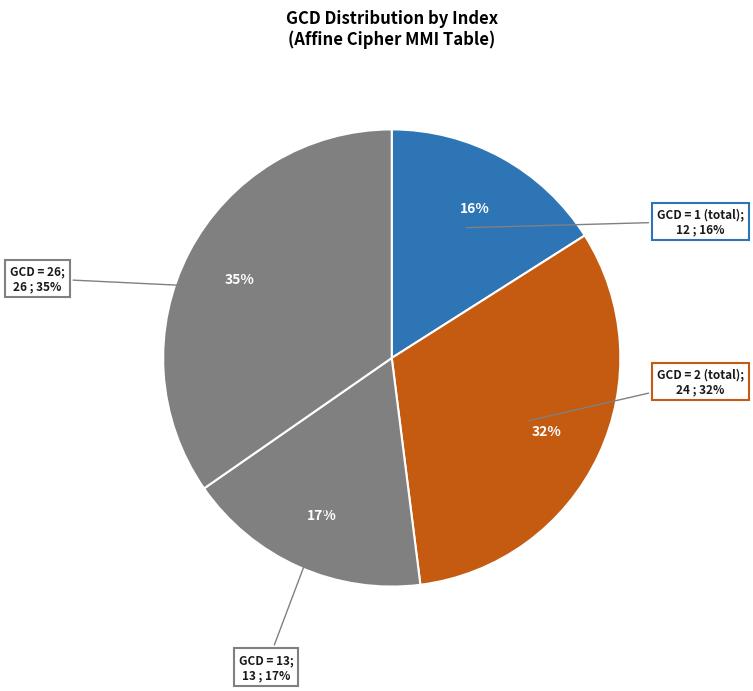

Does 24 represent more than half of the total?

No